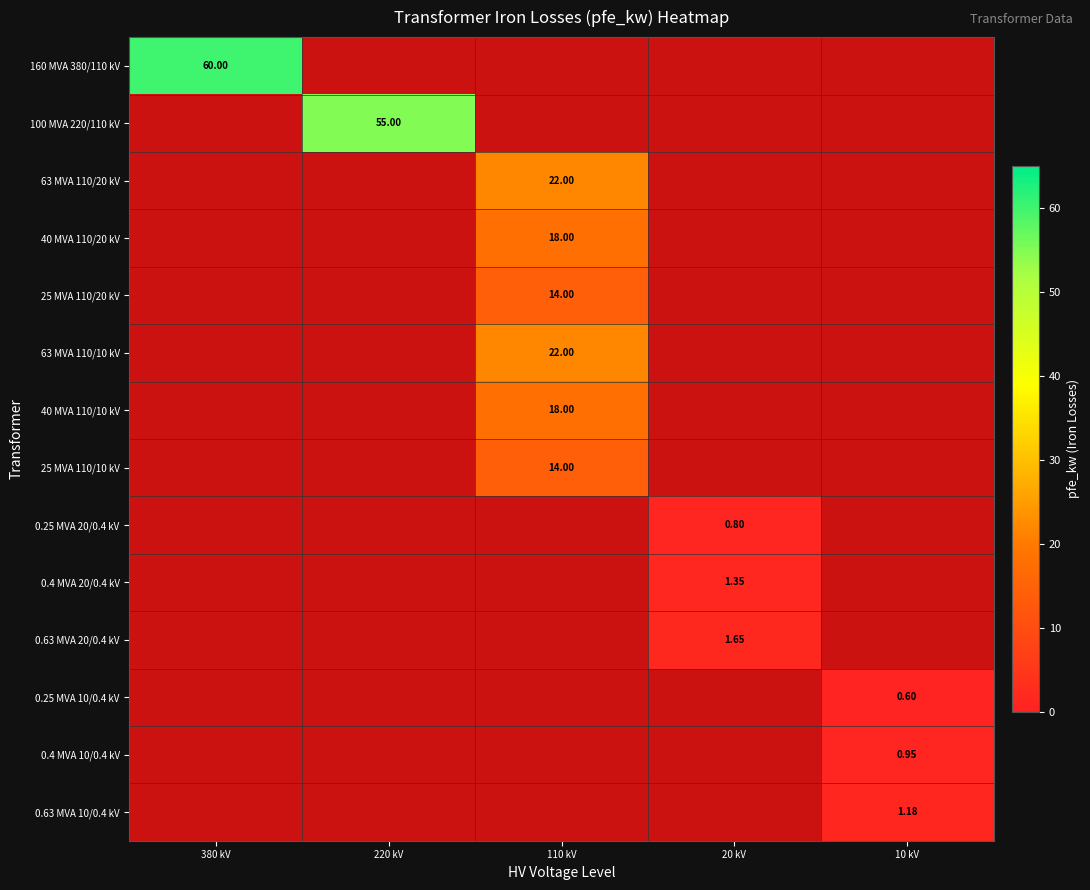

What value does the 100 MVA 220/110 kV series have at 220 kV?

55.0